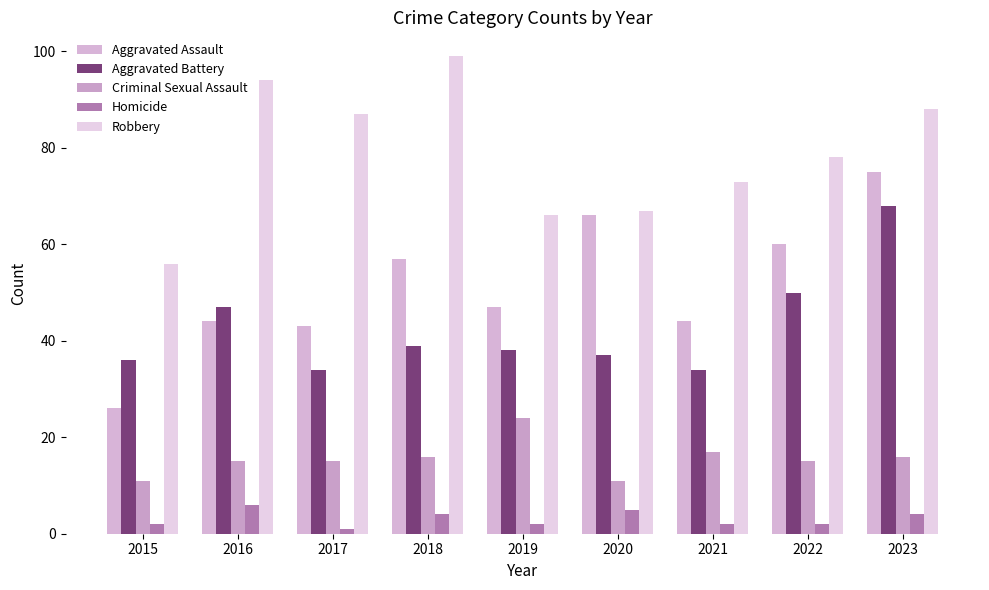

Is it true that Homicide equals 2 at 2022?

True